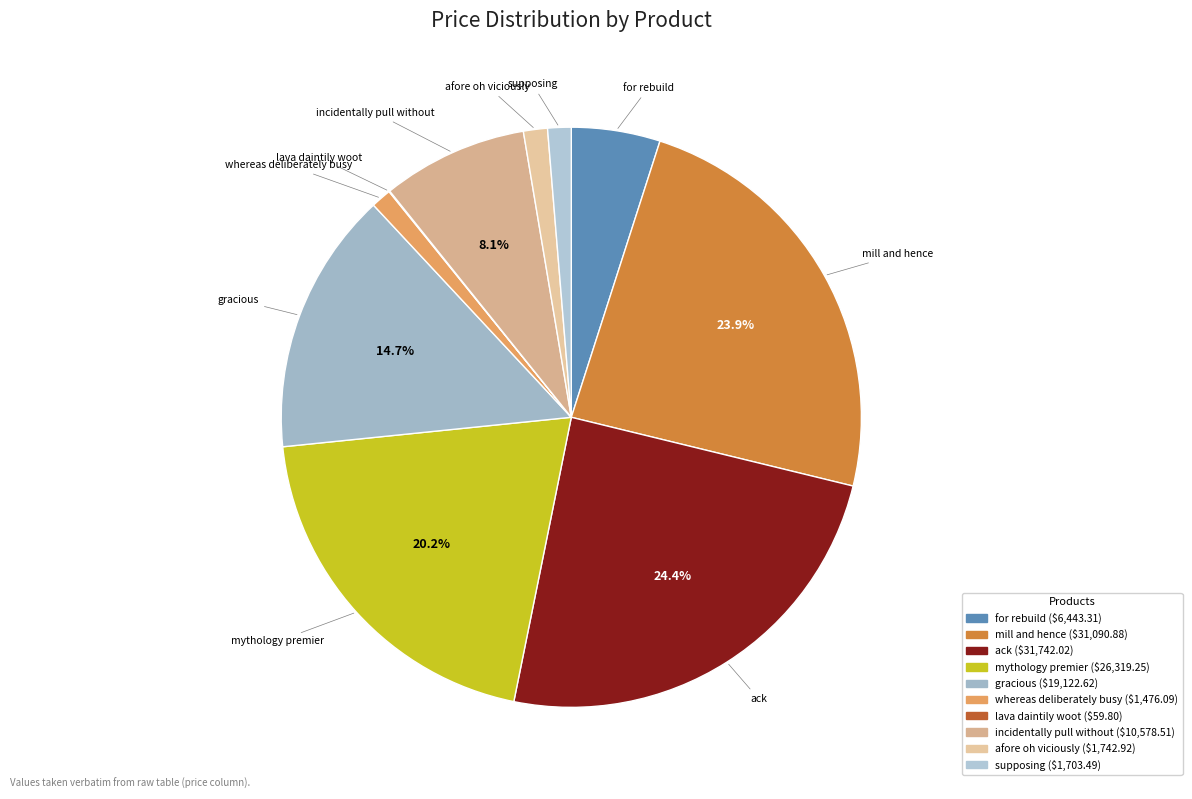

True or false: ack accounts for 24% of the total.

True